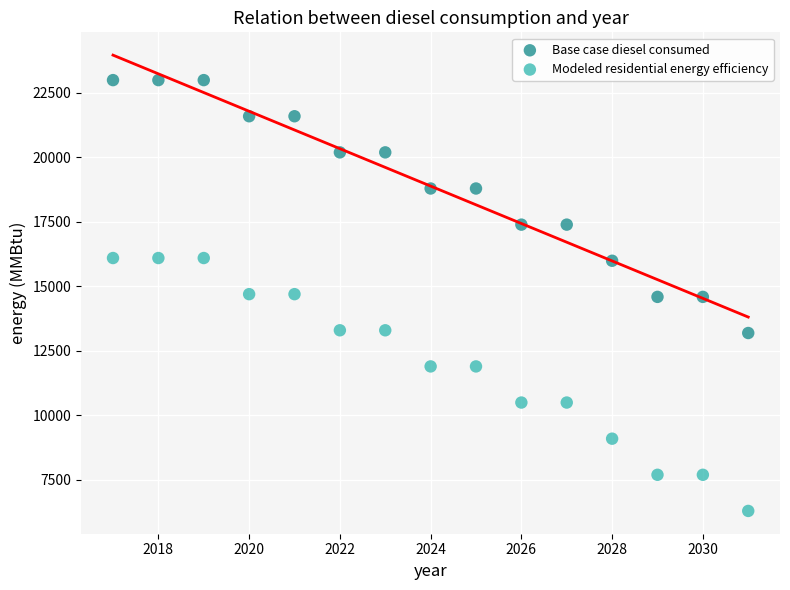

Which series reaches the minimum Y coordinate?

Modeled residential energy efficiency